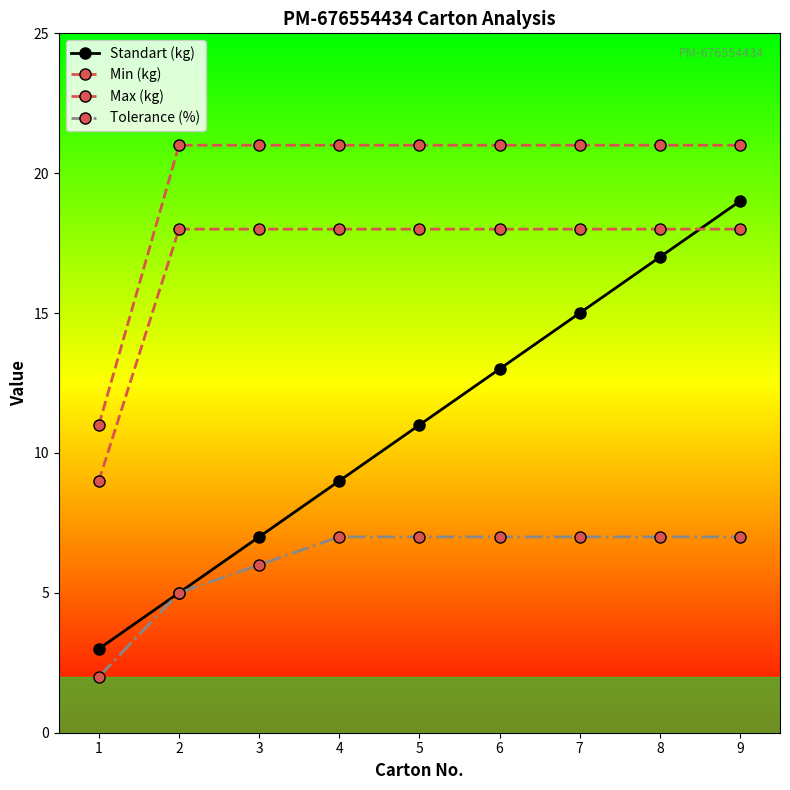

How many data points does each series have?

9